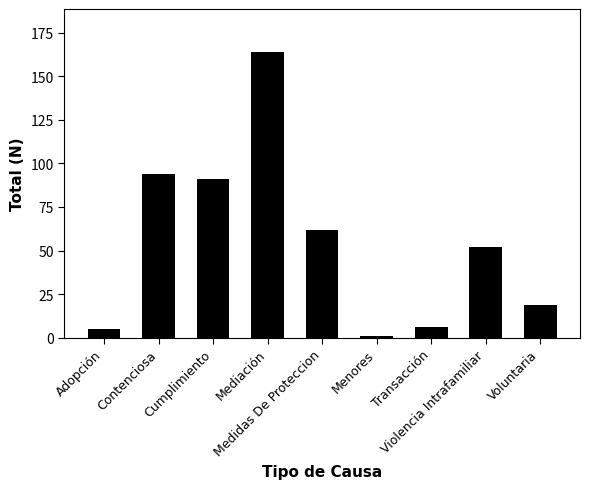

How many data points are less than 52?

4